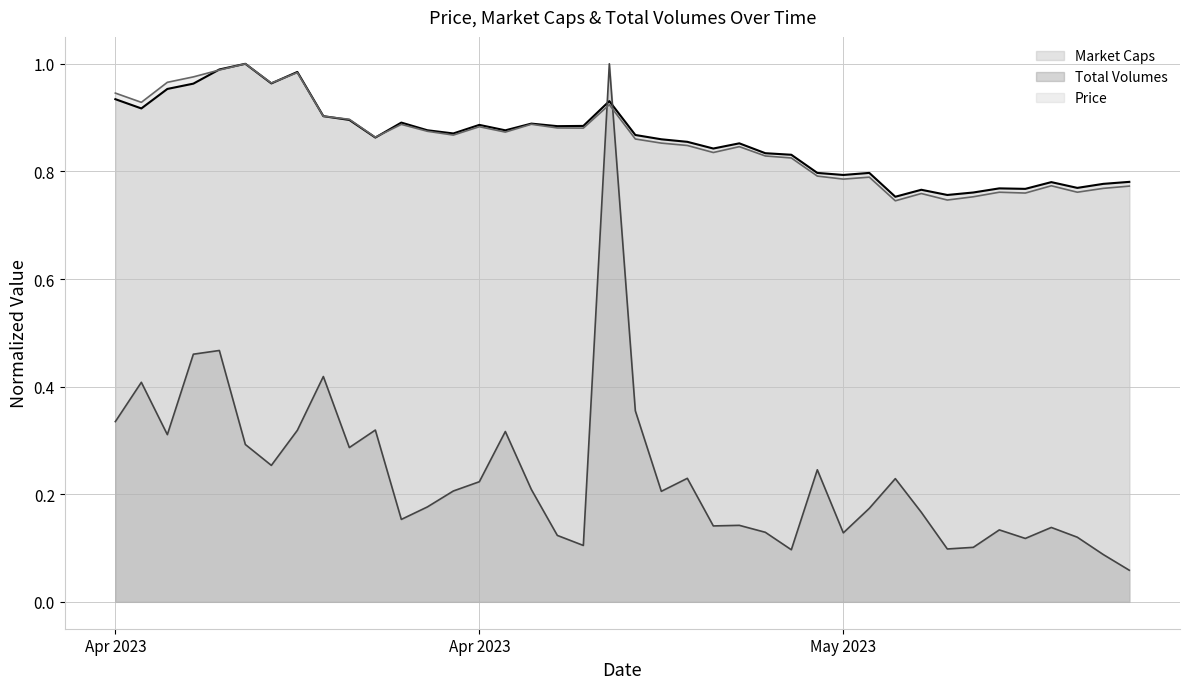

At how many categories does at least one series exceed 0?

40